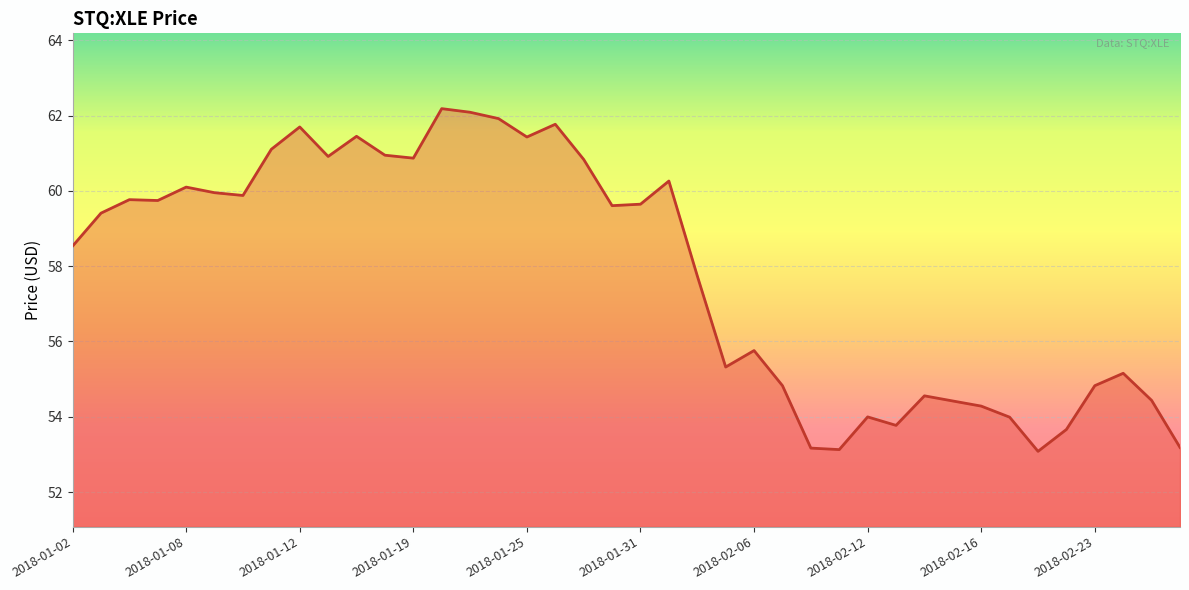

What is the difference between the maximum and minimum values?

9.1